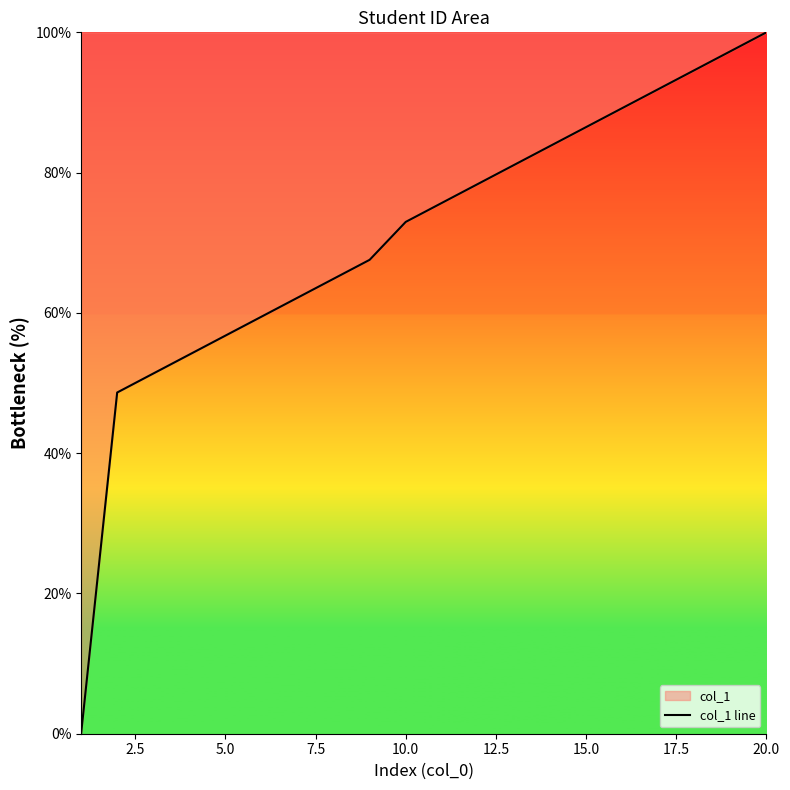

Which category has the highest value across all series?

20.0